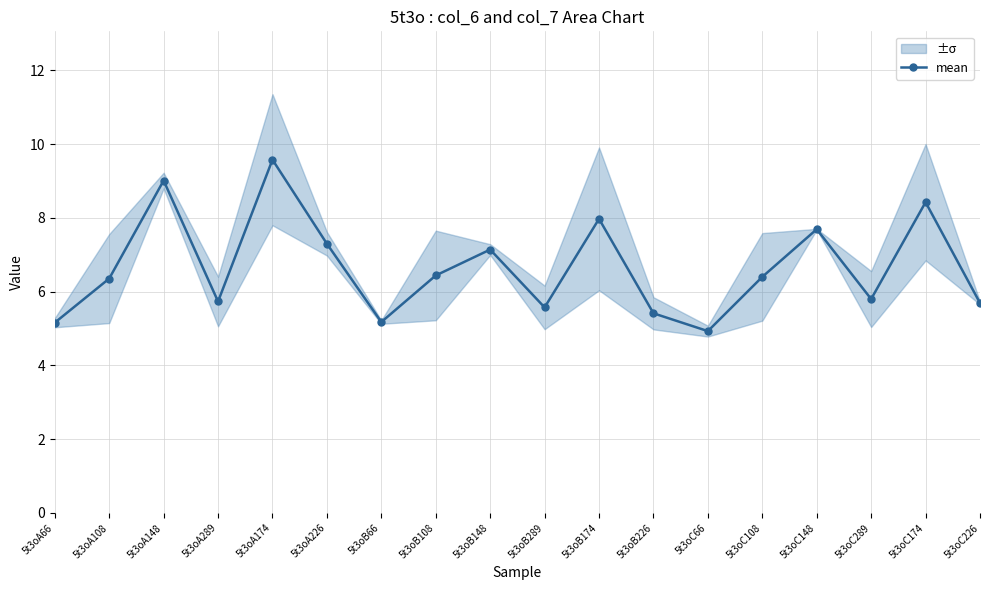

How many lines are shown in the chart?

1